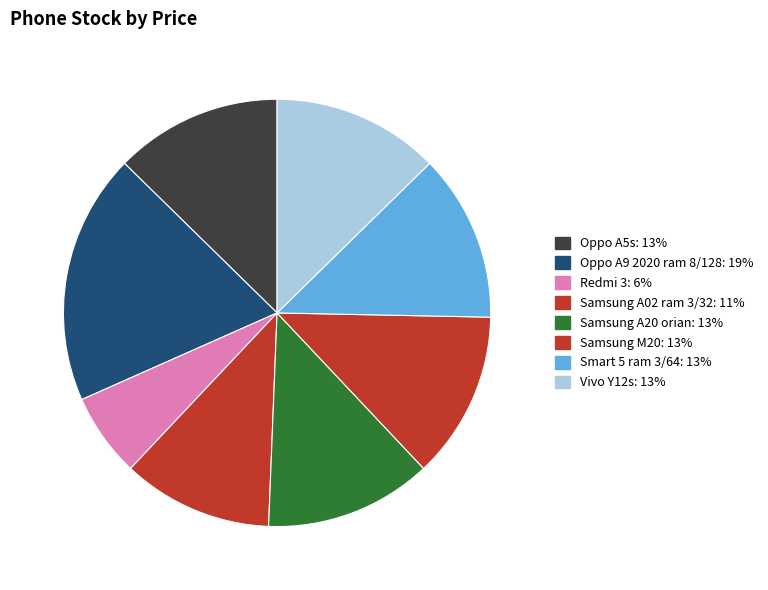

Count the number of slices in the pie.

8